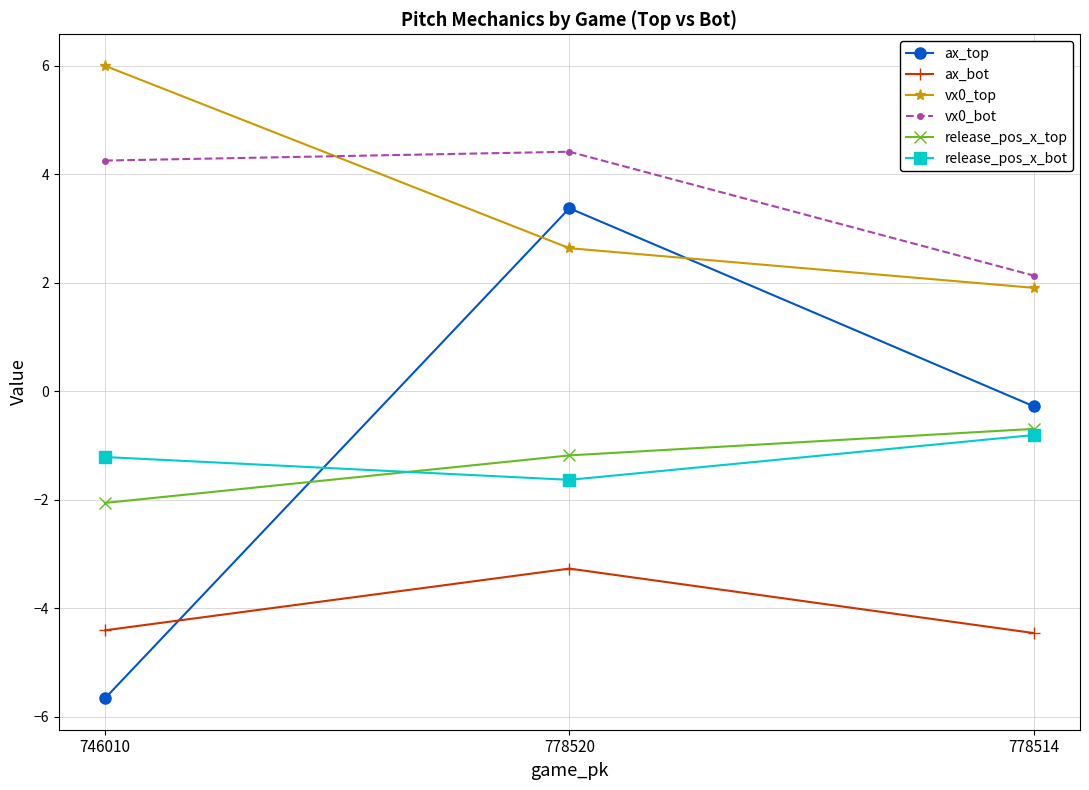

List the labels in order of ax_top value, largest first.

778520, 778514, 746010